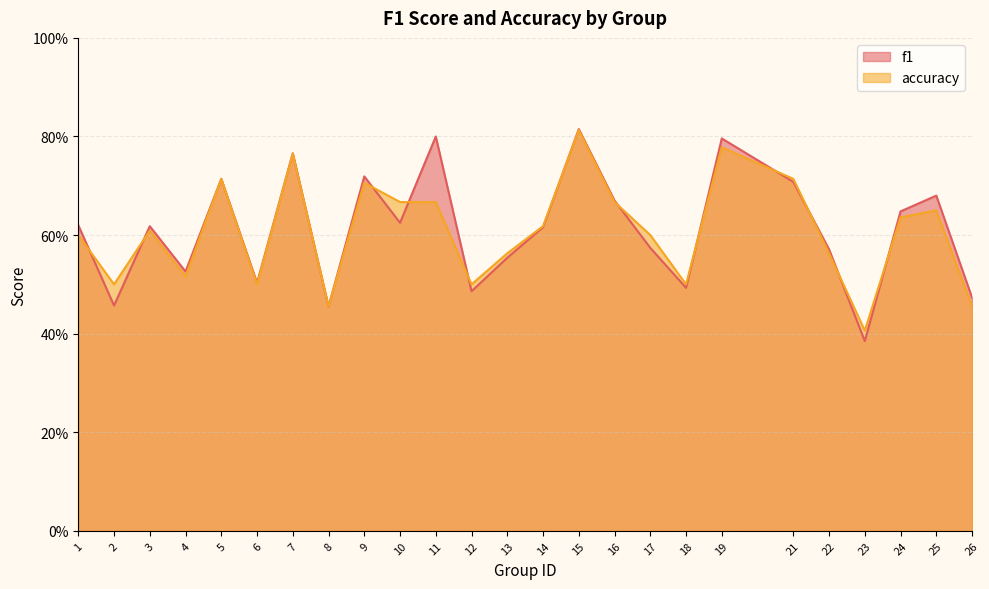

Rank the series by their average value, from highest to lowest.

f1, accuracy